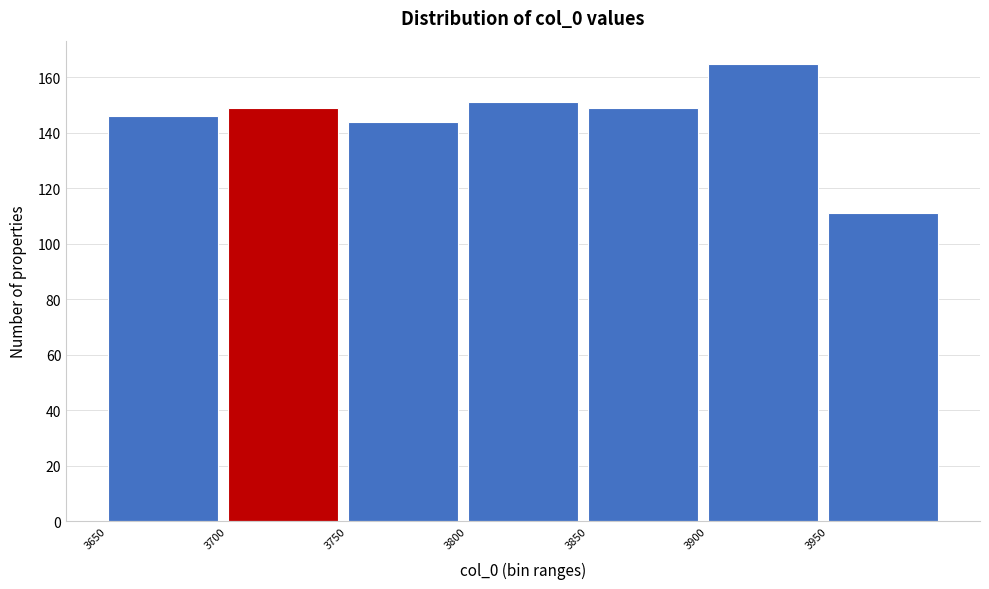

What is the height of the bar covering 3850 to 3900 on the x-axis? The values are not printed on the chart, so give them approximately, as read against the axis.

150